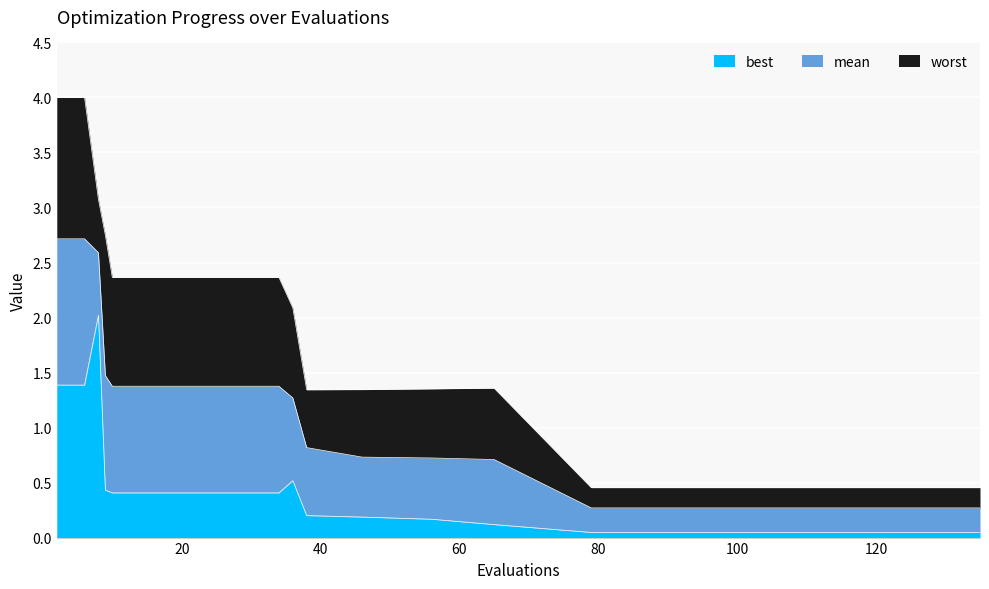

List the labels in order of best value, smallest first.

79, 99, 119, 135, 65, 56, 46, 38, 10, 18, 26, 34, 9, 36, 2, 6, 8